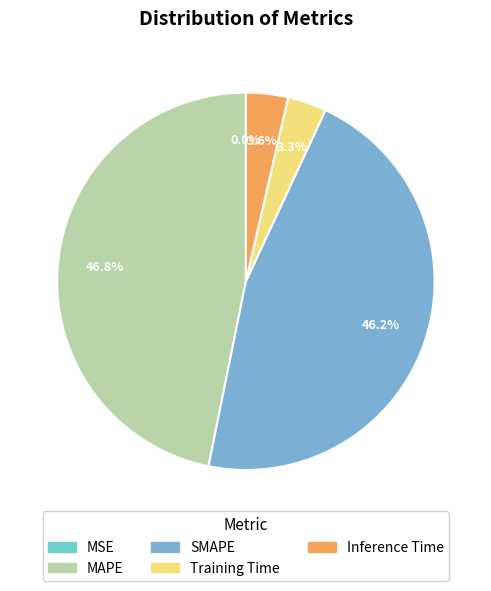

To the nearest percent, what is the difference between the SMAPE and Inference Time slice percentages?

43%